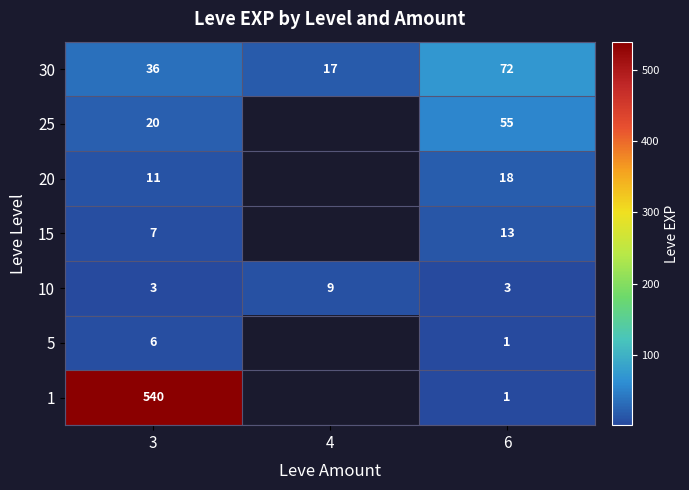

True or false: 25 has a value of 13.7 at 3.

False